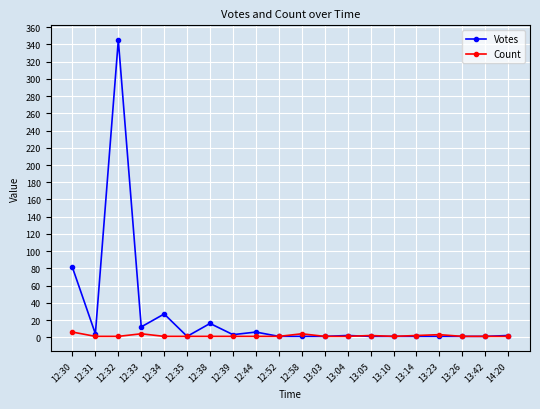

Where is the first local maximum for Votes?

12:32